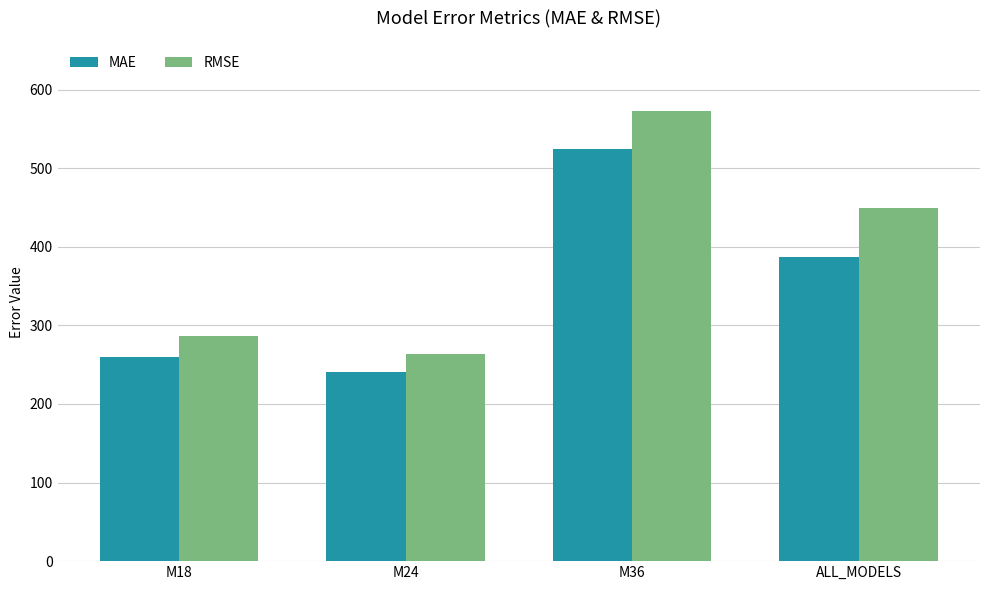

The MAE series shows 552.9 at ALL_MODELS. True or false?

False